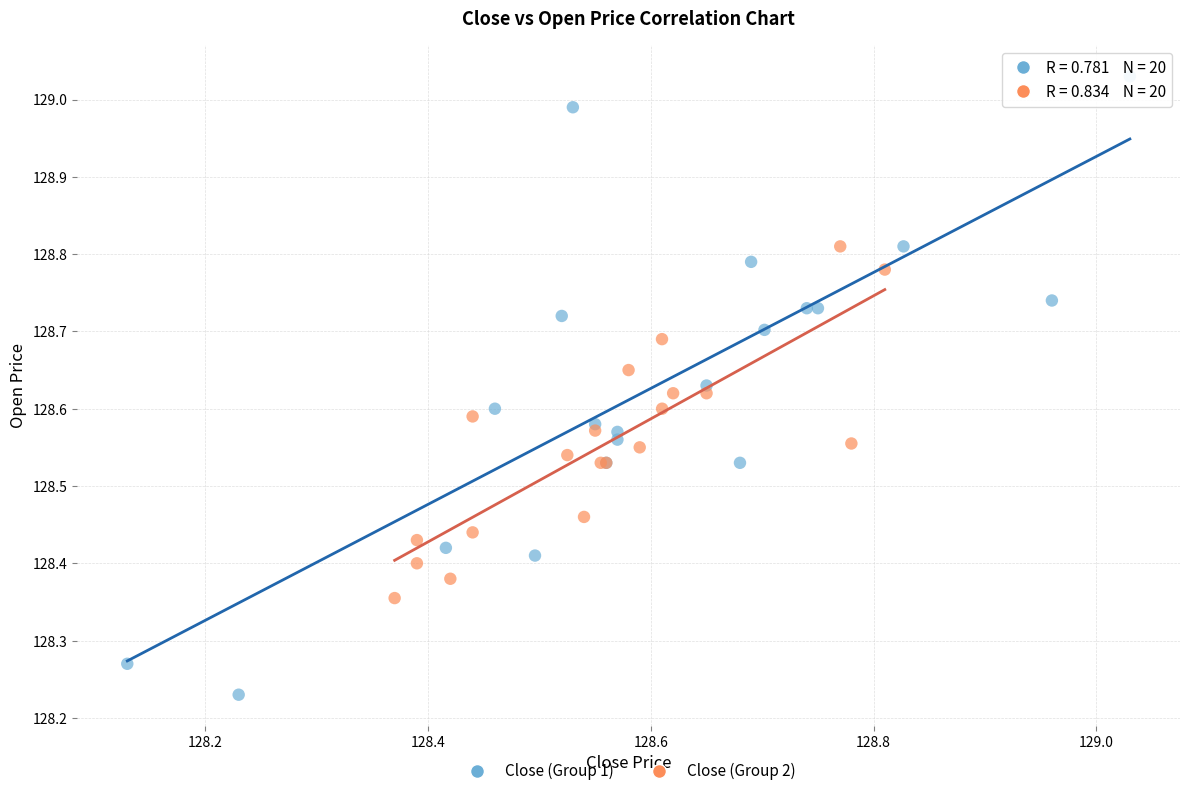

Which series contains the lowest Y value?

Close (Group 1)